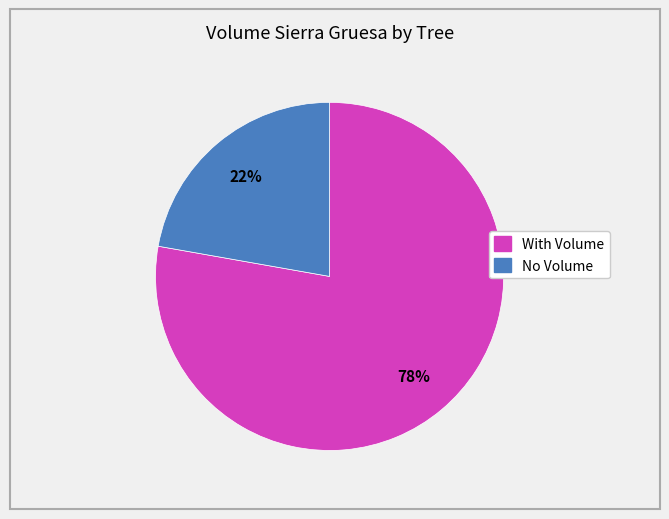

To the nearest percent, what is the average slice percentage?

50%